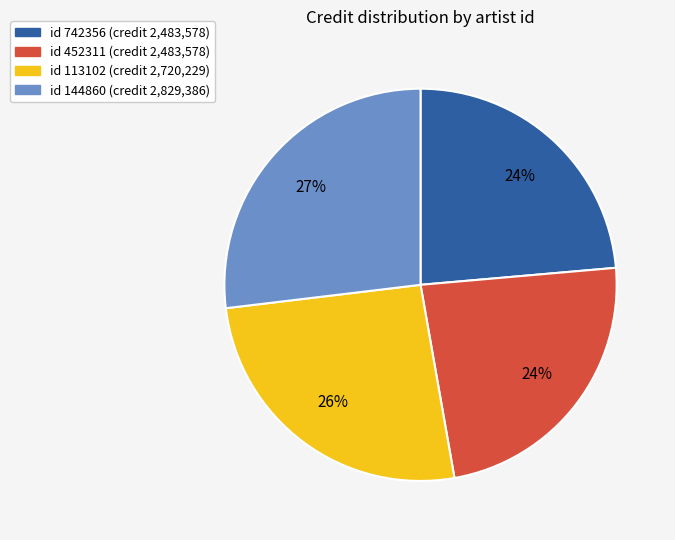

Does any single category account for the majority?

No